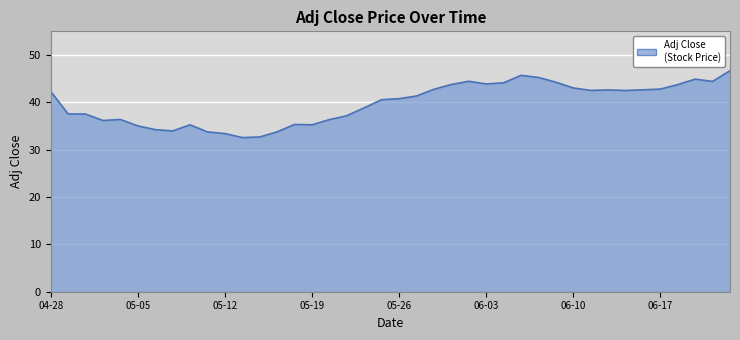

What is the difference between the maximum and minimum values?

14.1